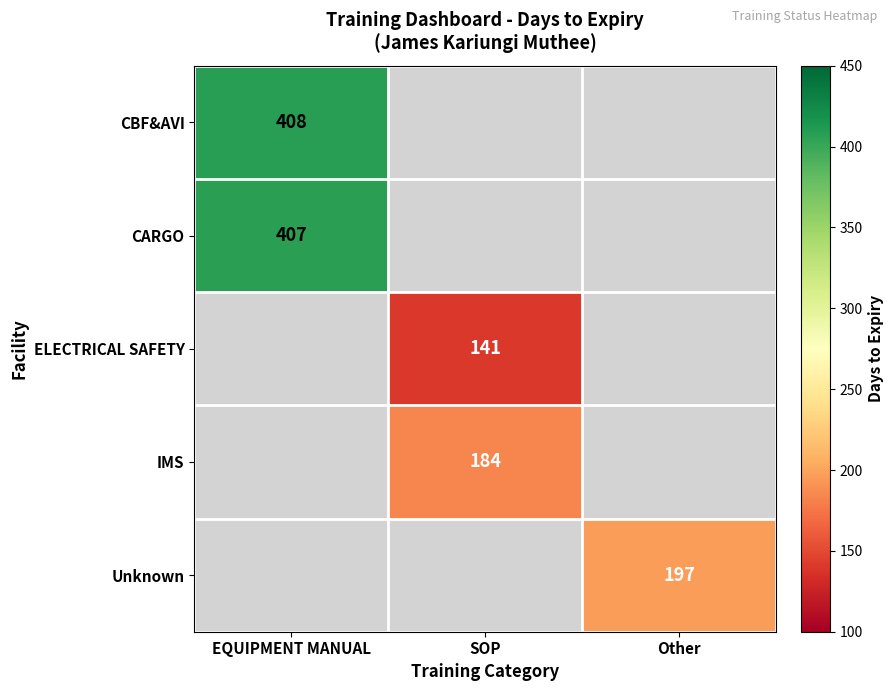

How many distinct data groups are displayed?

5